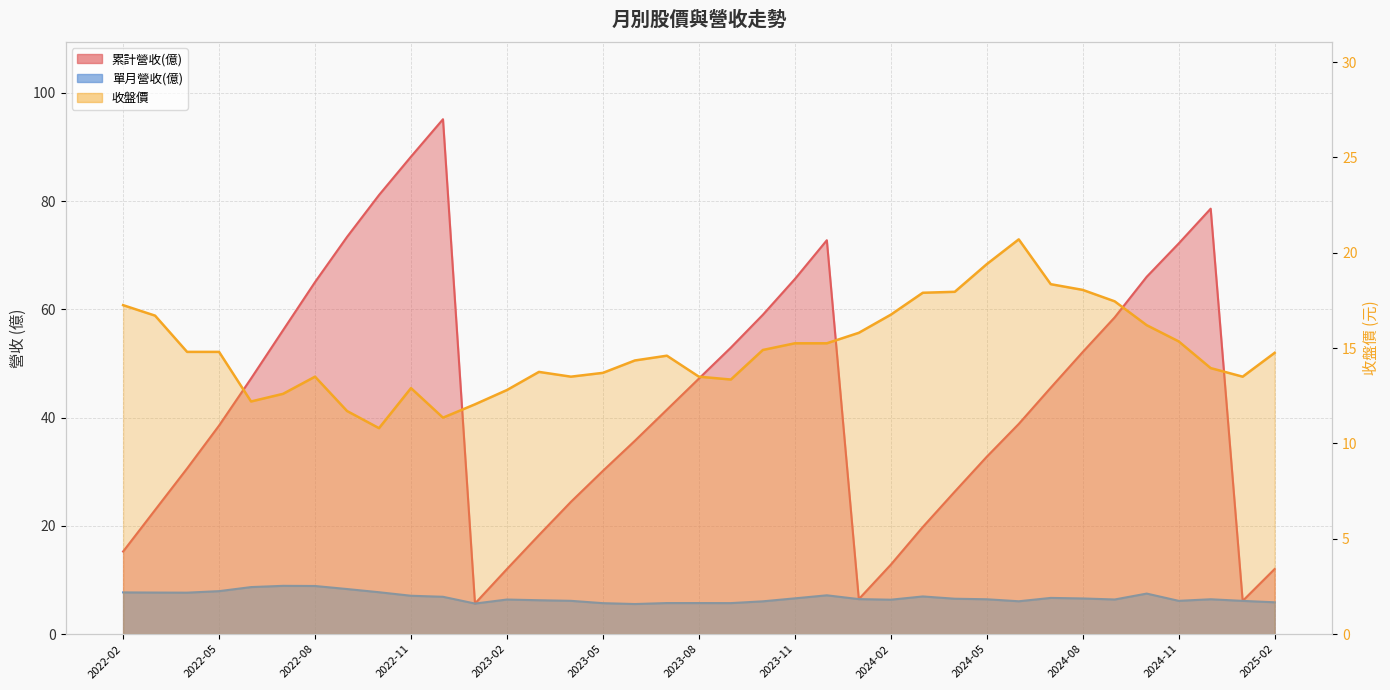

True or false: 單月營收(億) and 收盤價 cross at least once.

False